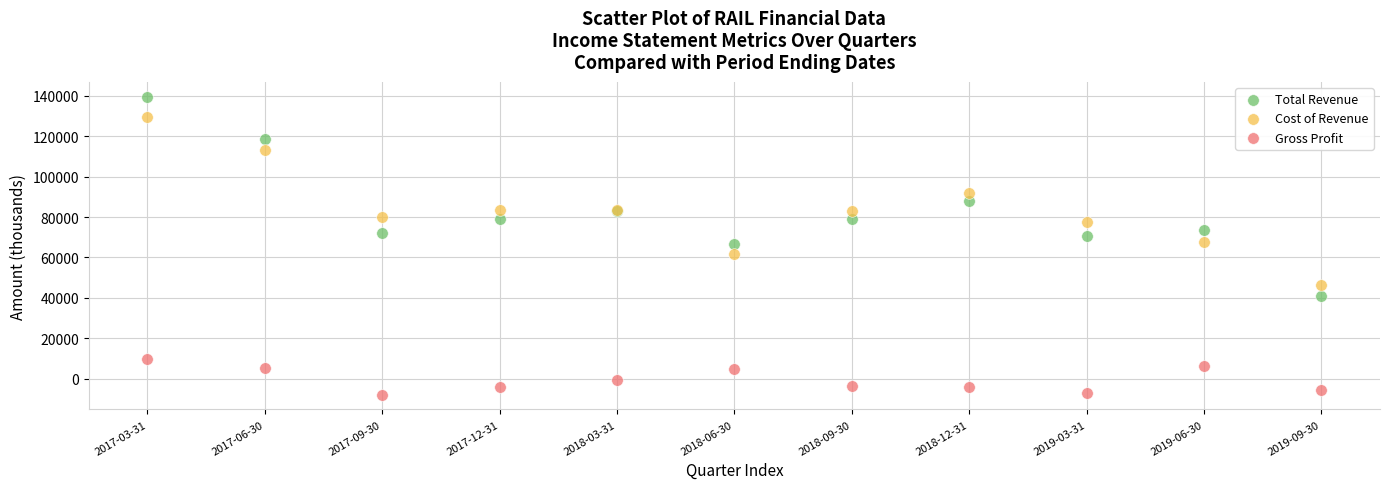

Which series has the largest Y range (max minus min)?

Total Revenue